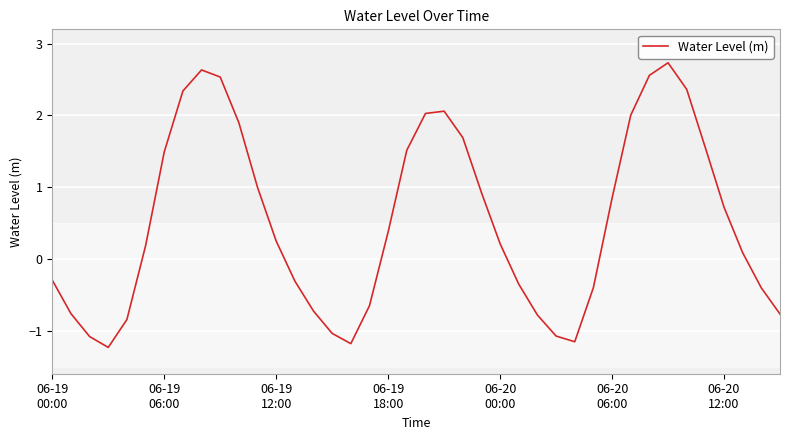

What is the maximum value shown in the chart?

2.7